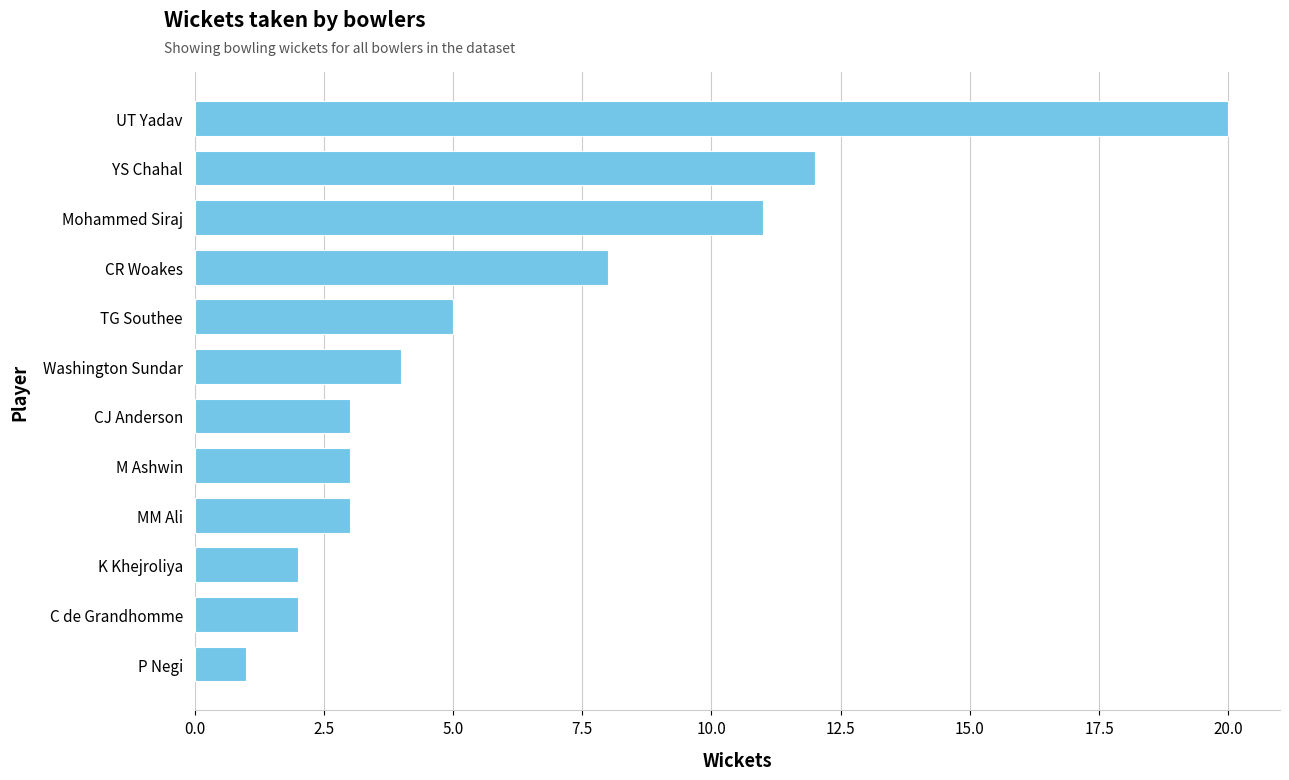

What is the difference between the second highest and minimum values?

11